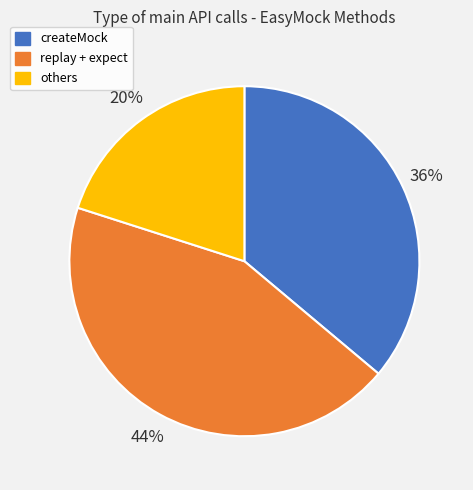

To the nearest percent, what is the average slice percentage?

33%